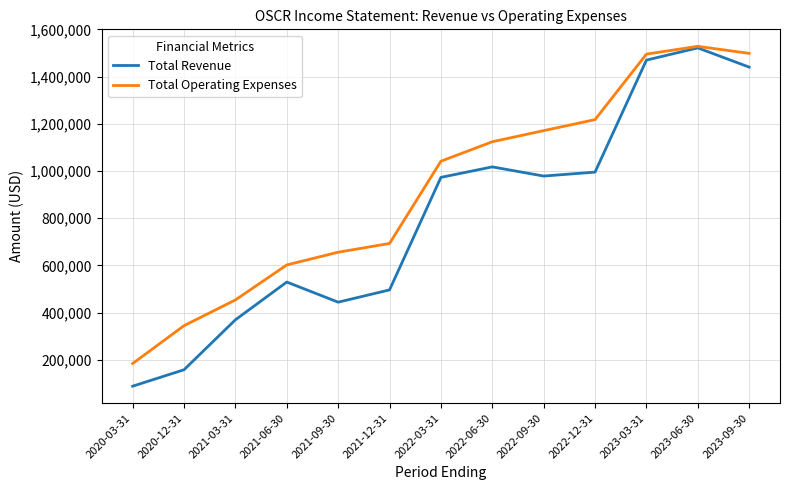

Read the Total Operating Expenses value at 2023-06-30.

1528100